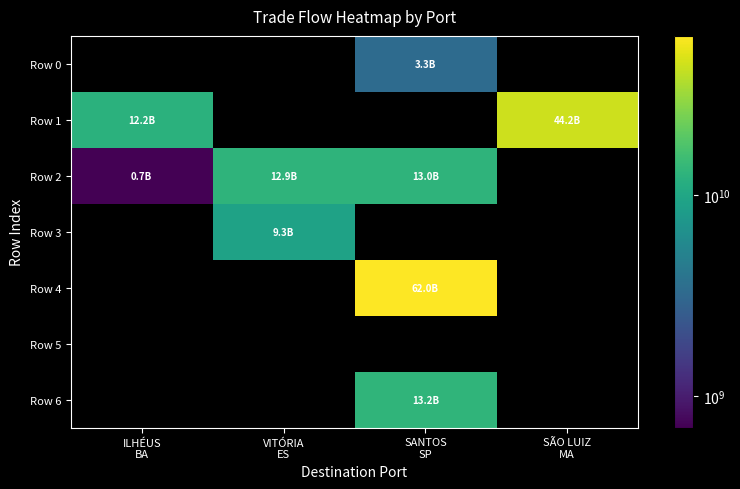

At which label is Row 2 closest to 6842995305?

VITÓRIA ES